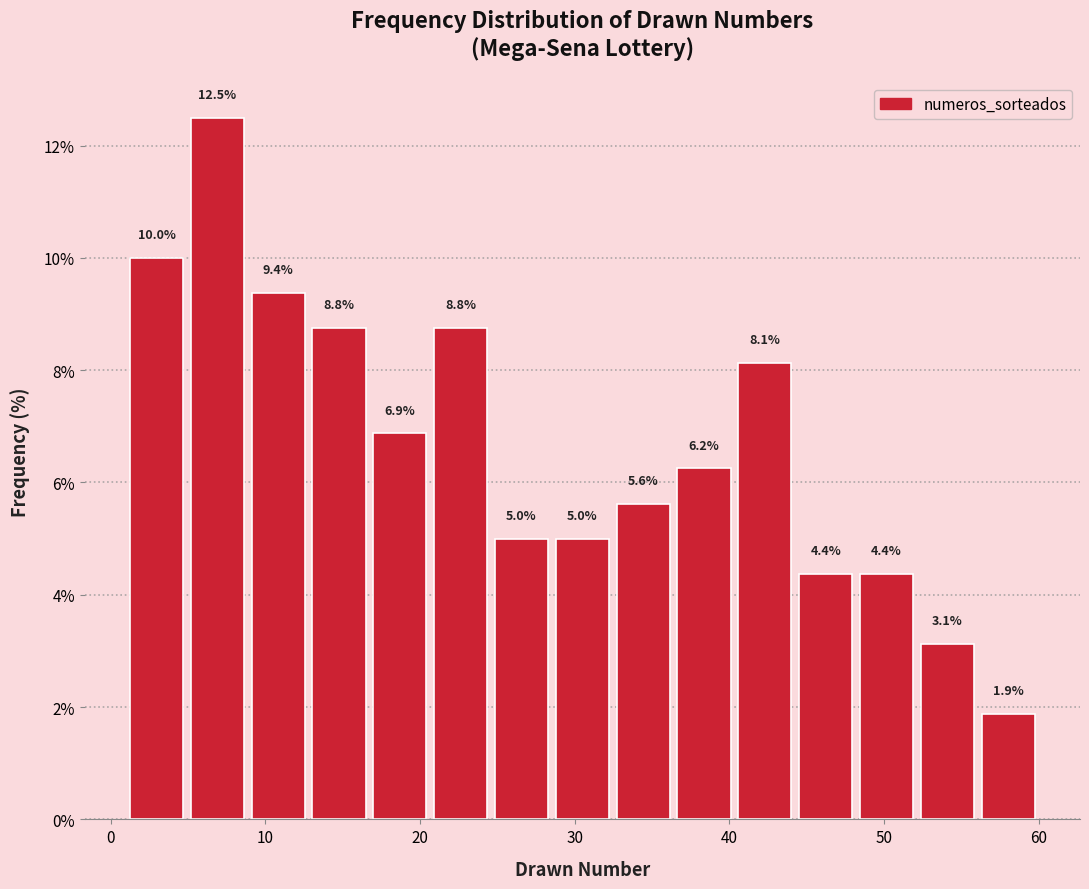

Read against the x-axis, roughly where is the centre of the tallest bar?

7